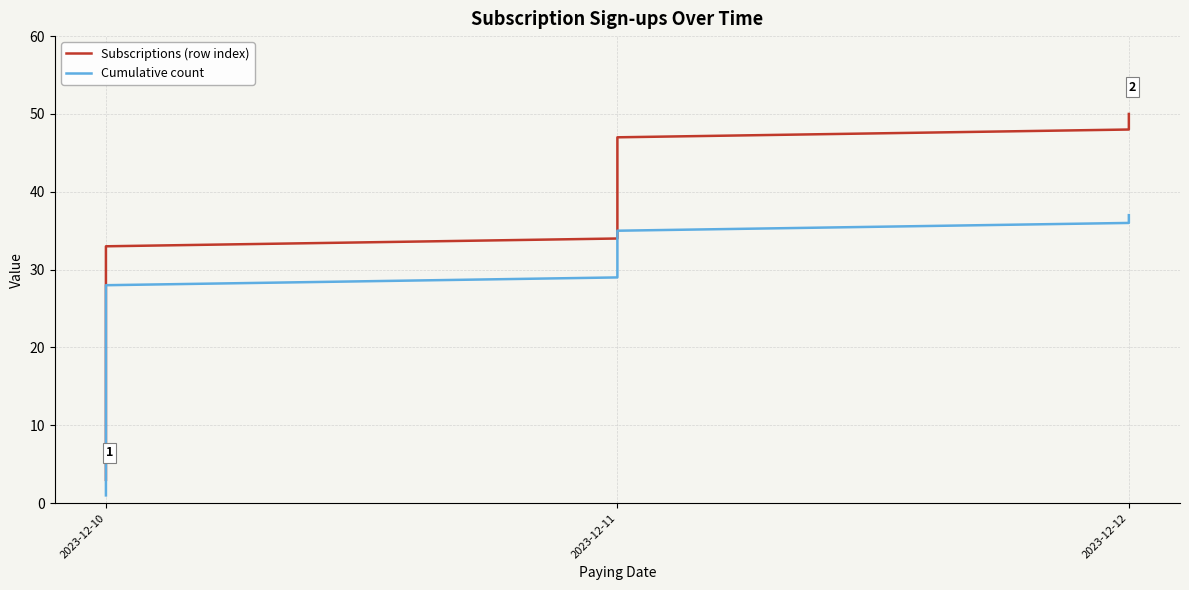

What is the sum of all Cumulative count values?

703